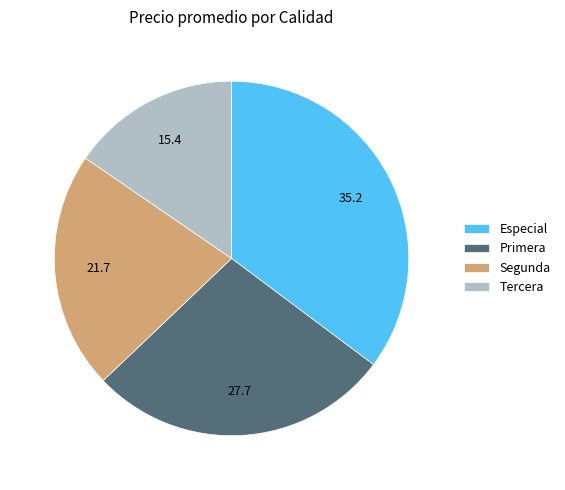

True or false: Tercera accounts for 25% of the total.

False